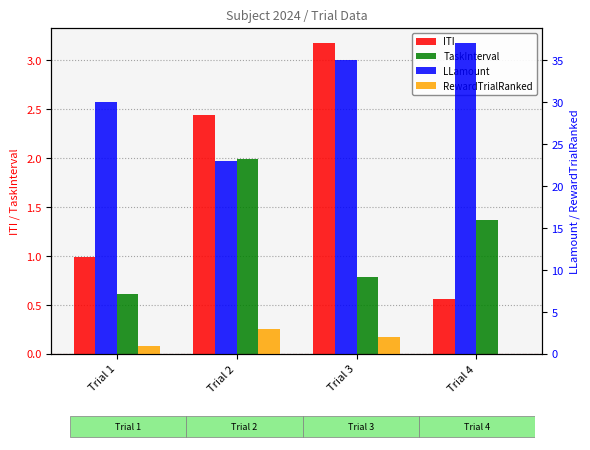

The value of TaskInterval at Trial 1 is 0.6. True or false?

True